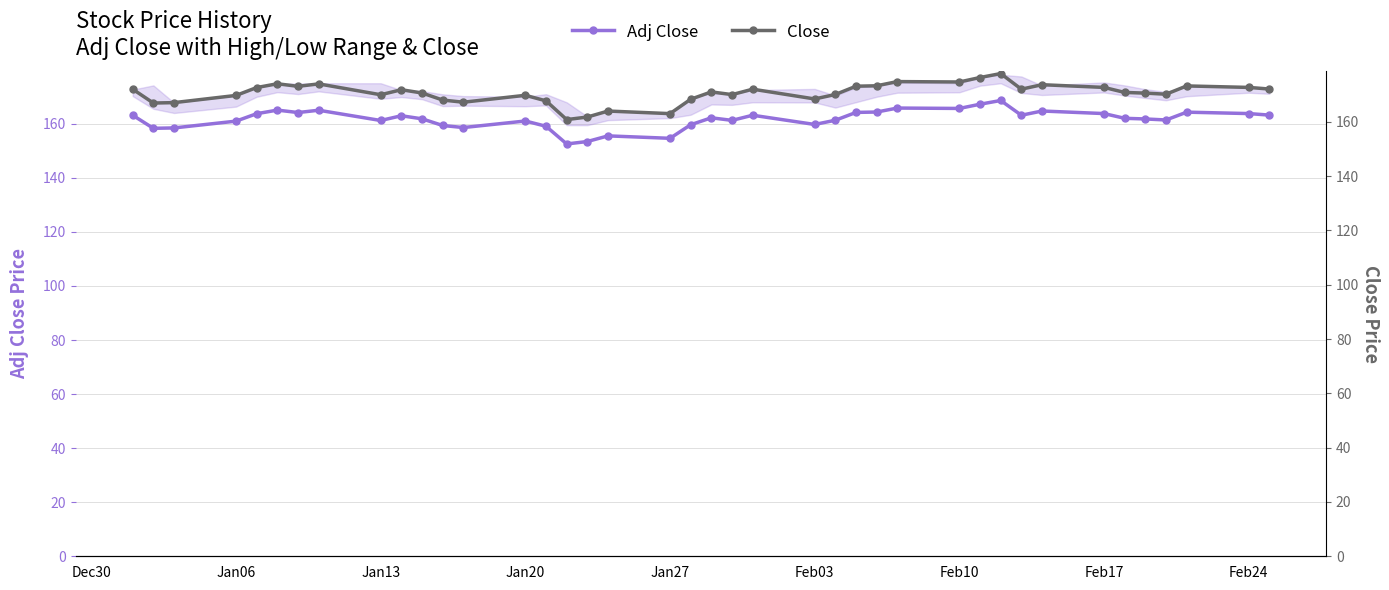

What are all the series names shown in the legend?

Adj Close, Close